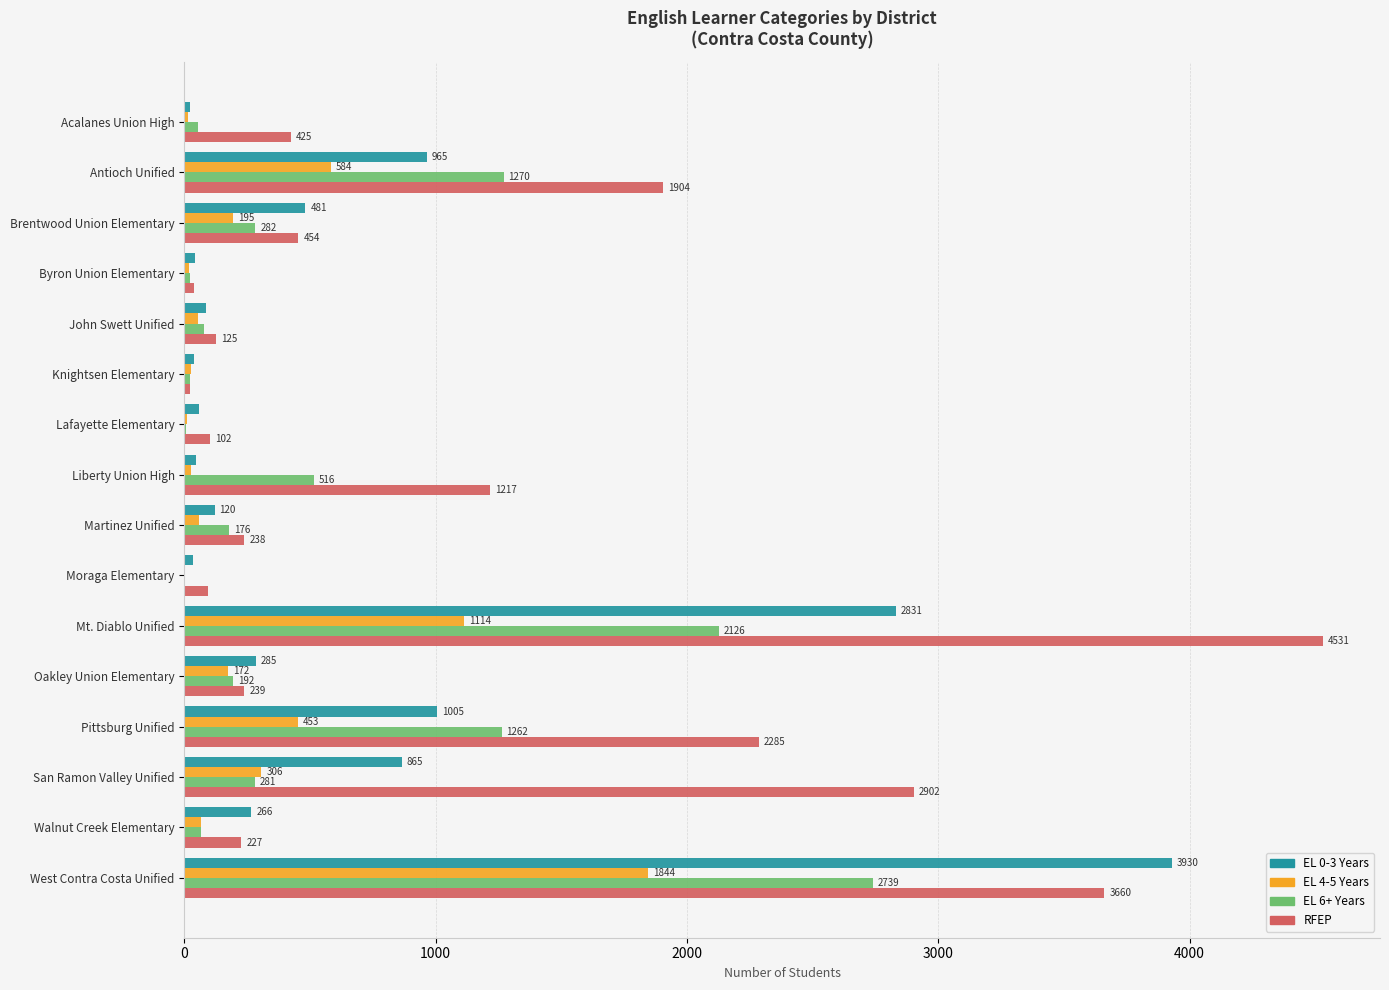

At which category is the sum across all series the highest?

West Contra Costa Unified